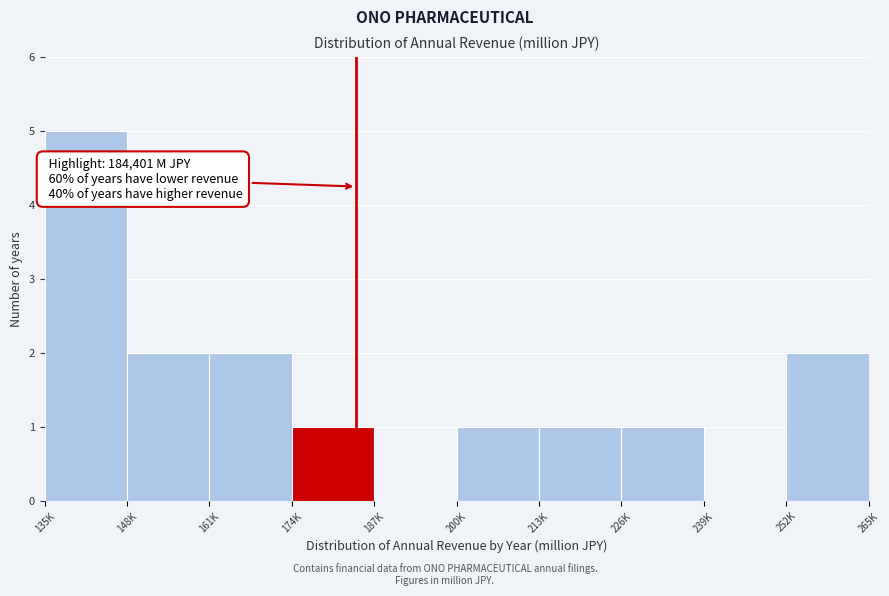

Reading right to left, what are all the values shown in this chart?

252K=2	239K=0	226K=1	213K=1	200K=1	187K=0	174K=1	161K=2	148K=2	135K=5